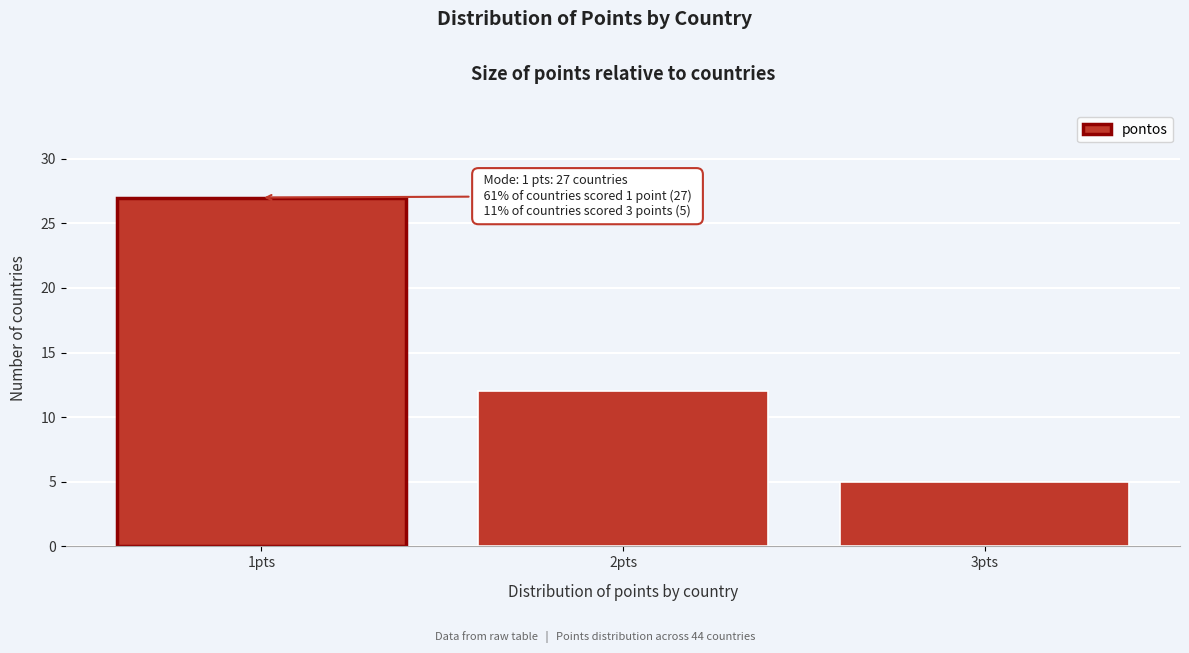

Reading right to left, extract all data points from this chart.

3pts=5	2pts=12	1pts=27